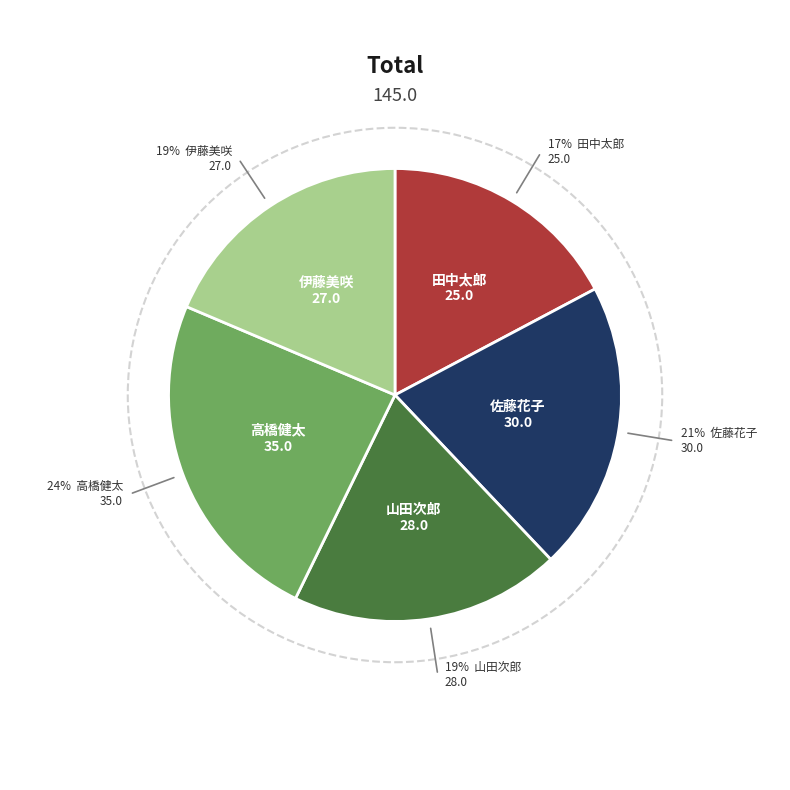

True or false: 佐藤花子 accounts for 11% of the total.

False